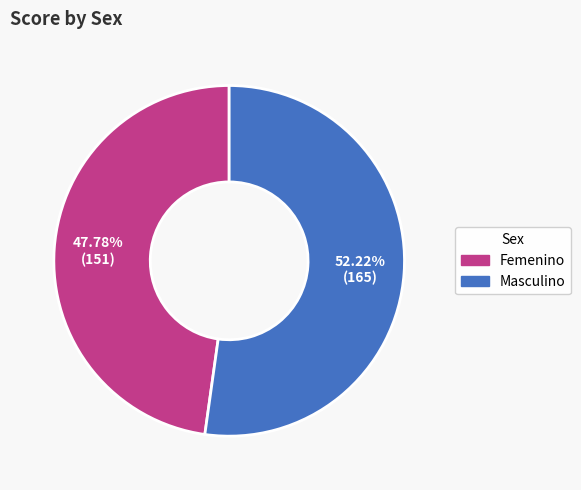

What percentage is the Femenino slice, to the nearest percent?

48%